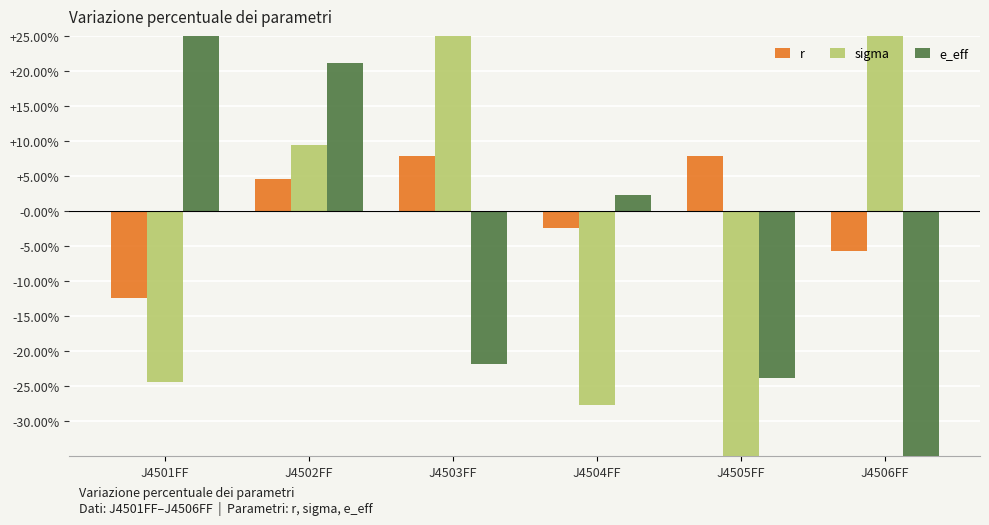

Is the value of sigma at J4503FF greater than the value of r at J4503FF?

Yes